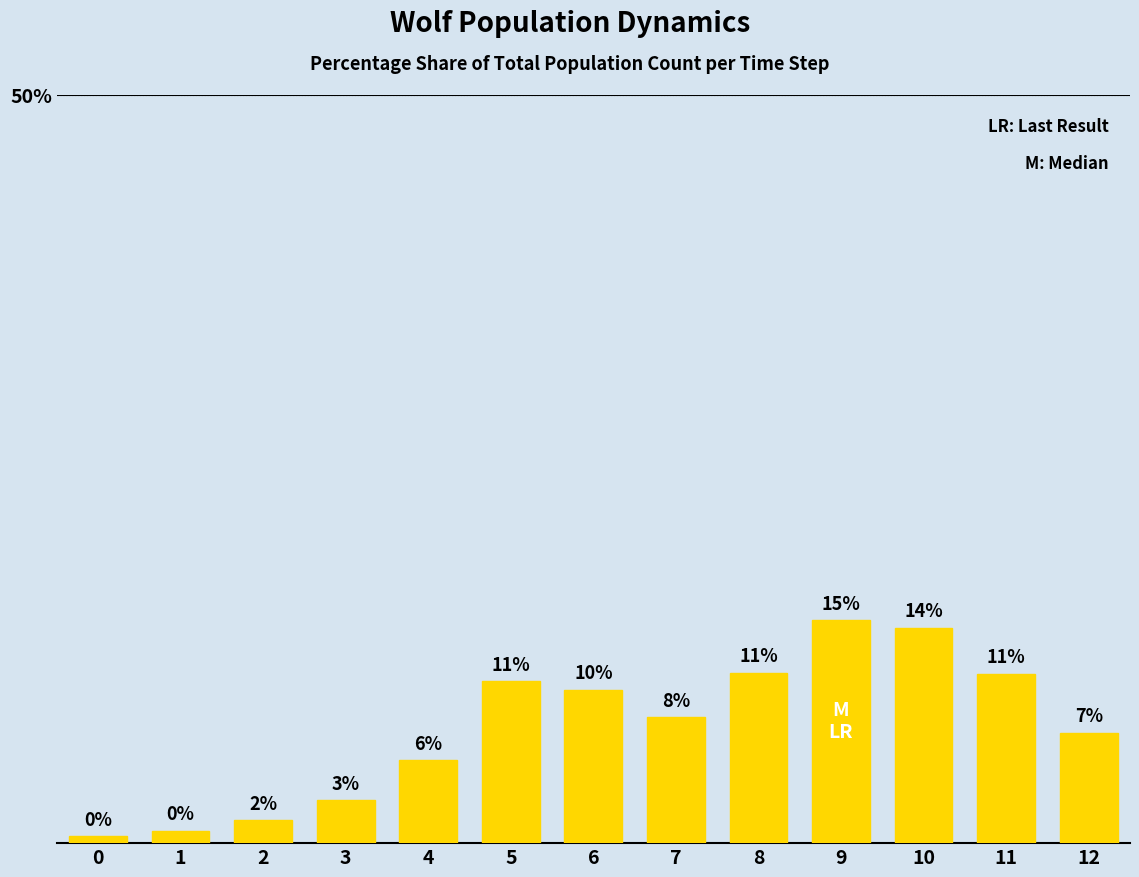

Between 7 and 11, which is larger?

11